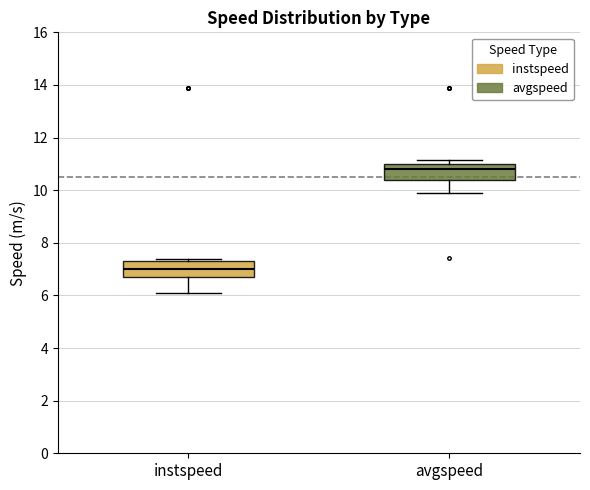

Where is the lower edge of the box for avgspeed on the y-axis? The values are not printed on the chart, so give them approximately, as read against the axis.

10.4